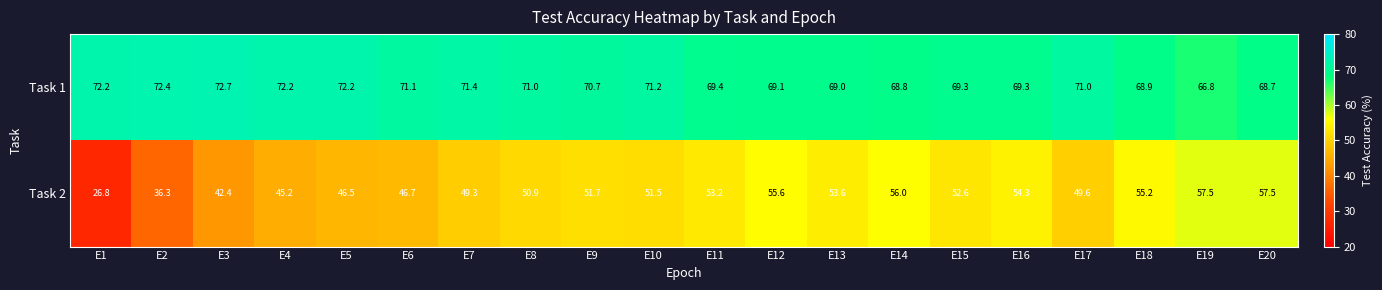

Count the number of data series in this chart.

2